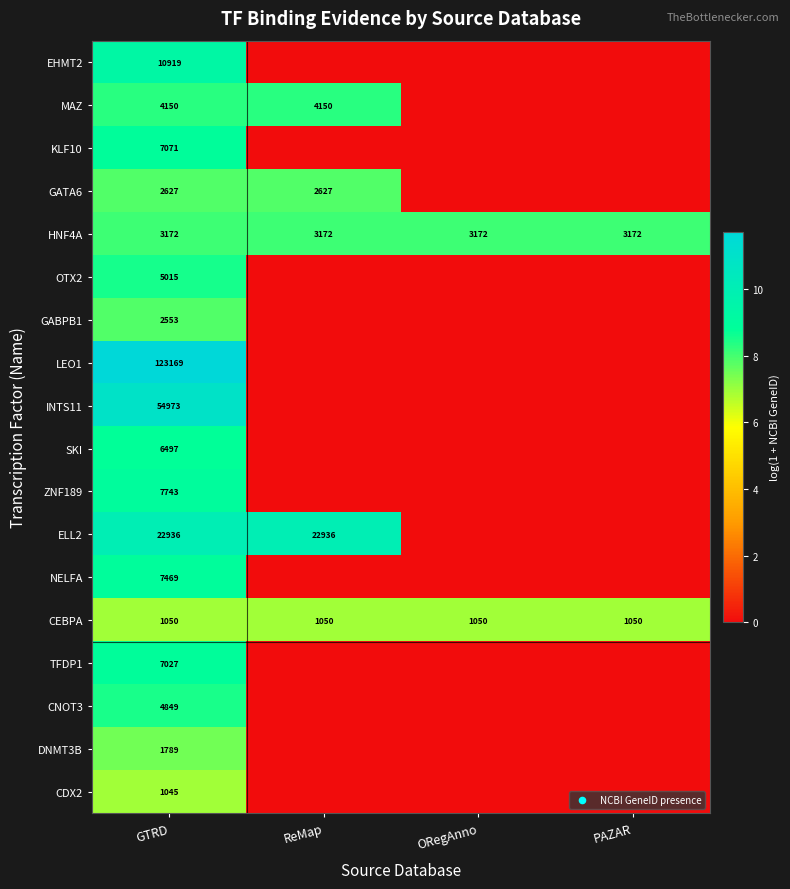

What is the total value across all series at GTRD?

274054